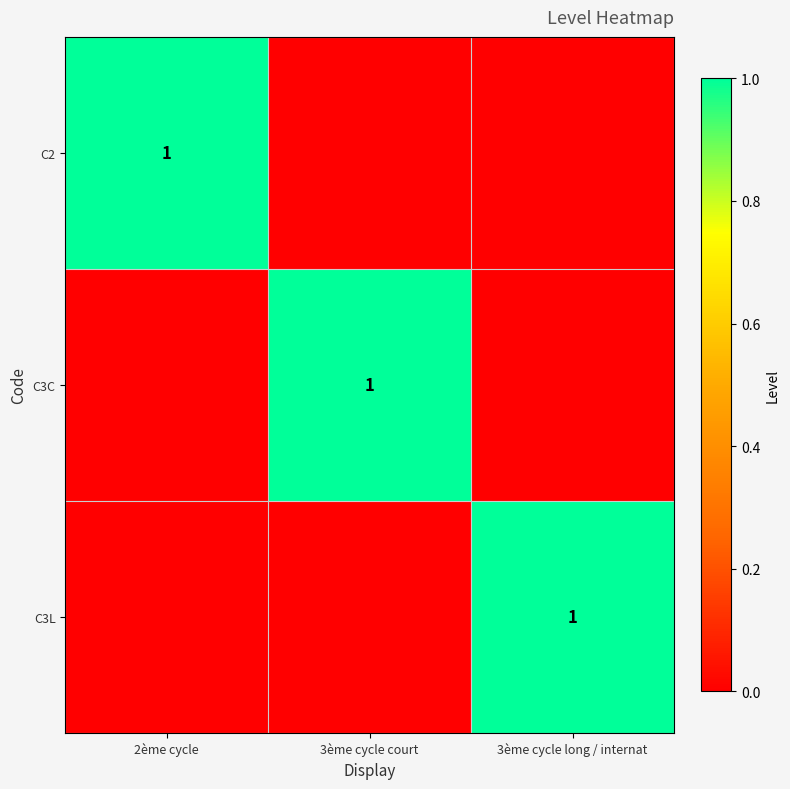

Between 2ème cycle and 3ème cycle court, which is larger?

2ème cycle